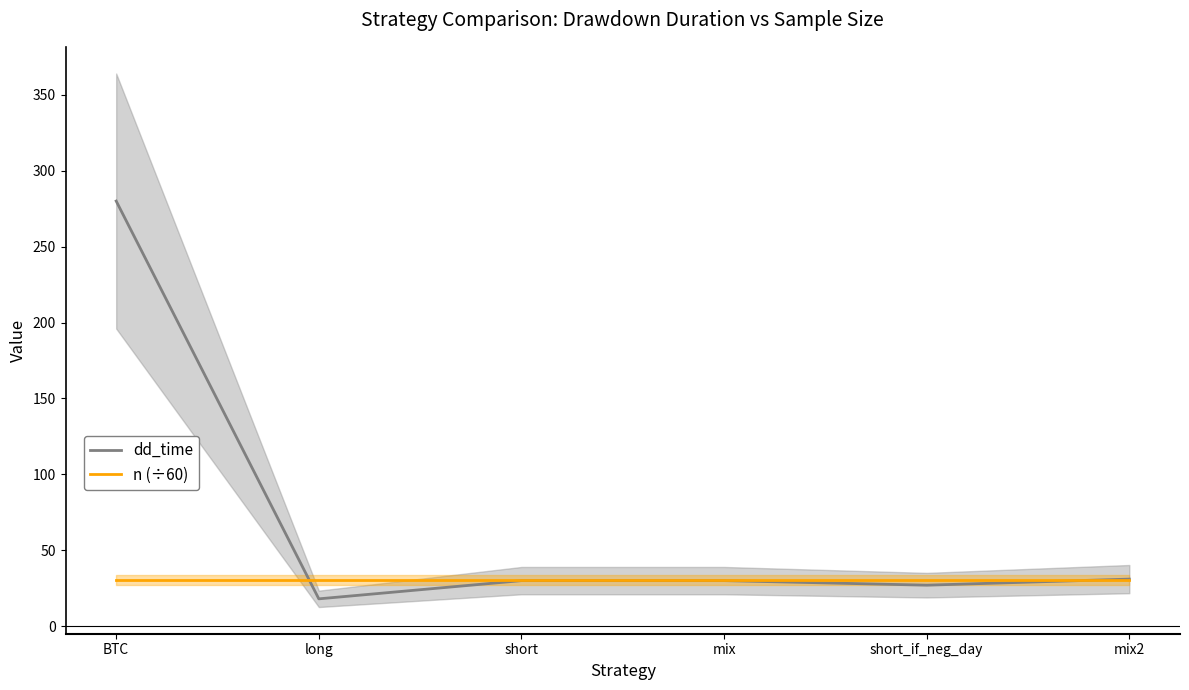

Is it true that n (÷60) equals 30.2 at short?

True